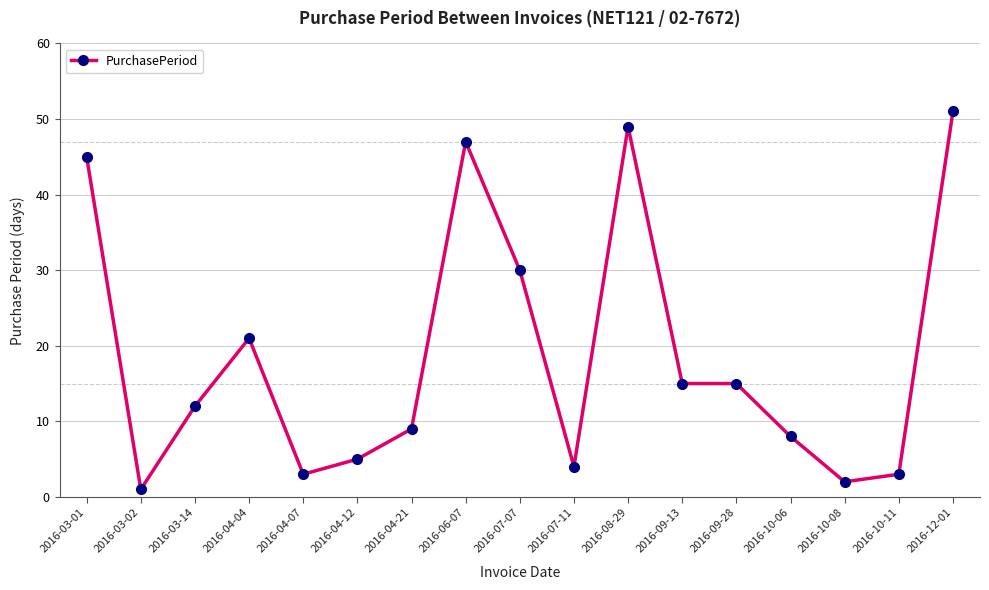

Reading right to left, extract all data points from this chart.

2016-12-01=51	2016-10-11=3	2016-10-08=2	2016-10-06=8	2016-09-28=15	2016-09-13=15	2016-08-29=49	2016-07-11=4	2016-07-07=30	2016-06-07=47	2016-04-21=9	2016-04-12=5	2016-04-07=3	2016-04-04=21	2016-03-14=12	2016-03-02=1	2016-03-01=45